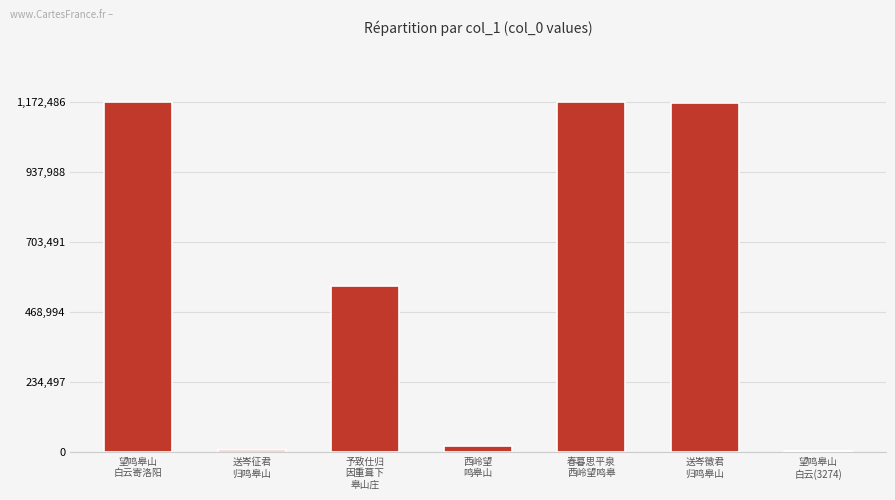

What is the sum of all values?

4095674